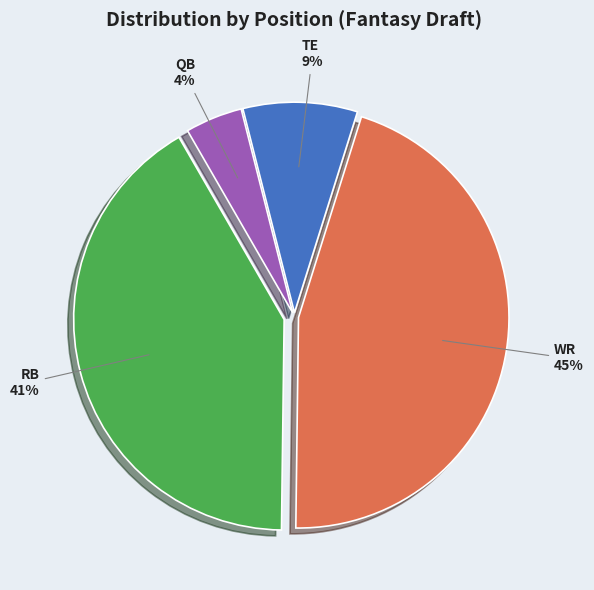

Do QB and RB together represent more than half of the pie?

No